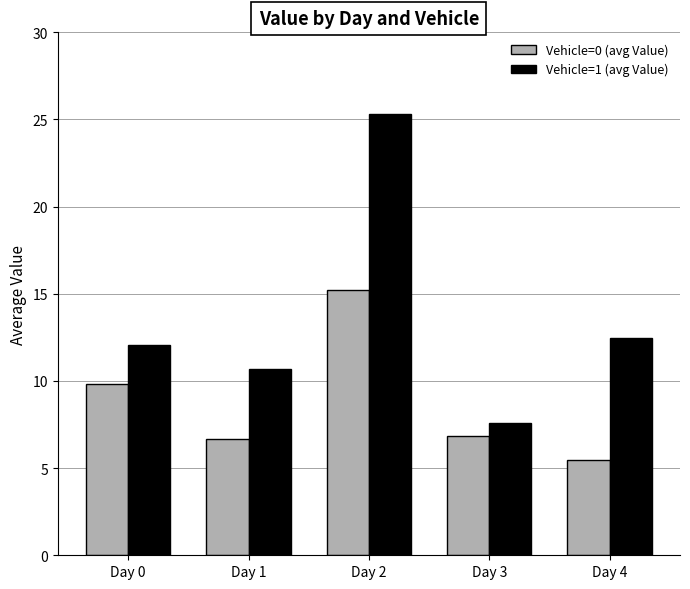

Rank the series by their average value, from highest to lowest.

Vehicle=1 (avg Value), Vehicle=0 (avg Value)